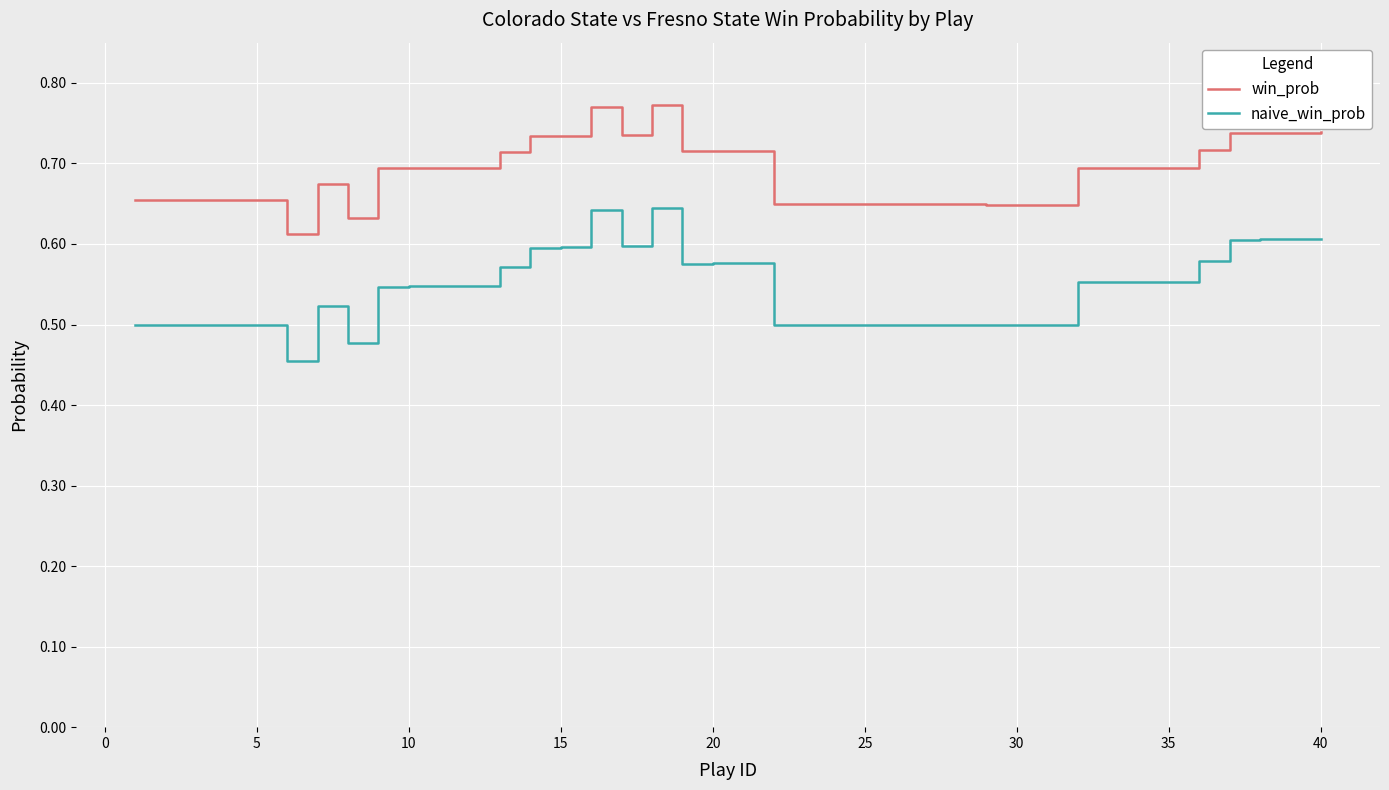

Which series has the largest total across all categories?

win_prob